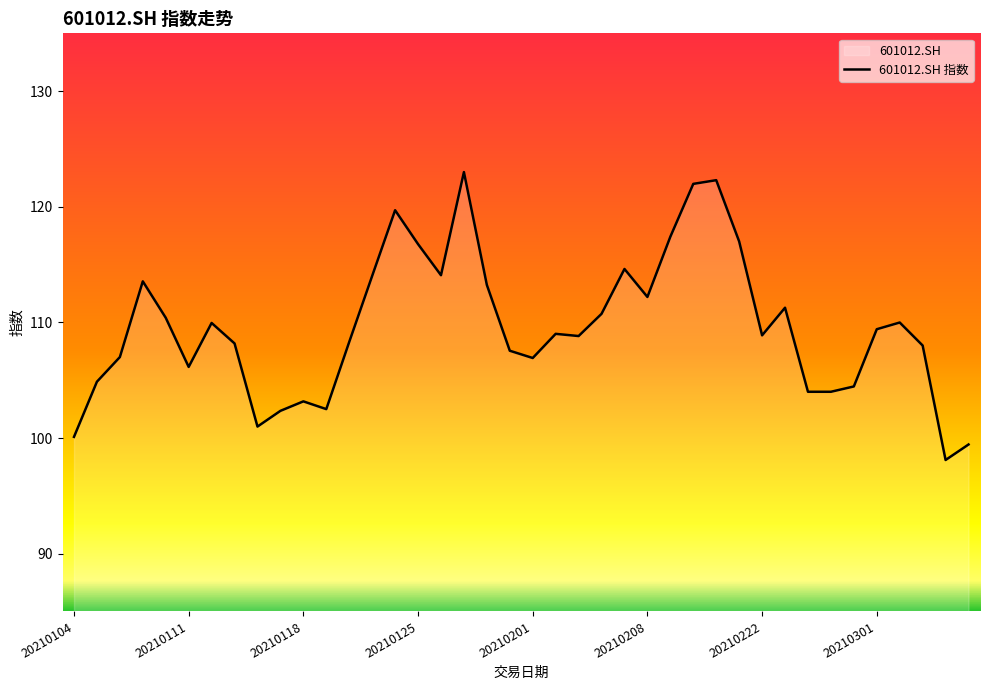

True or false: the data shows 198.7 at 20210125.

False